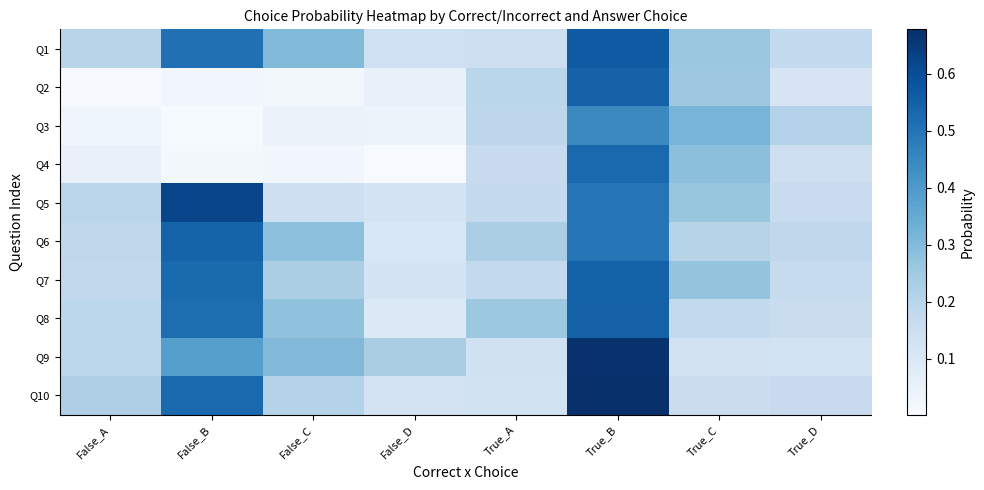

What is the spread (max minus min) of values at False_B?

0.6